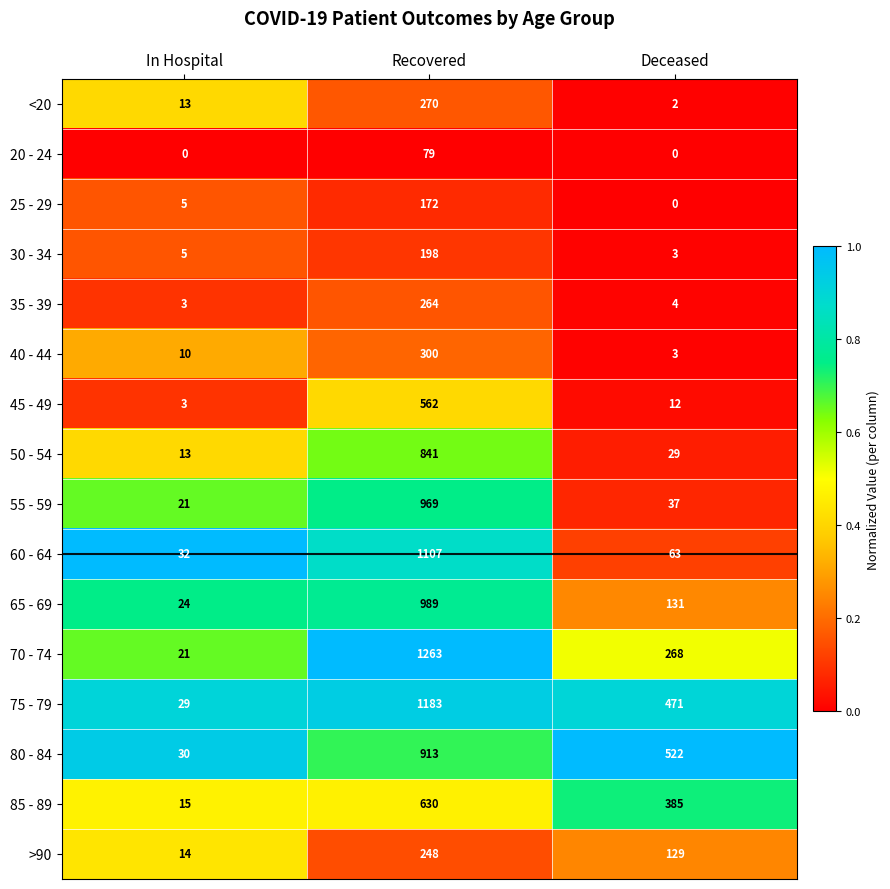

The value of 65 - 69 at In Hospital is 8. True or false?

False